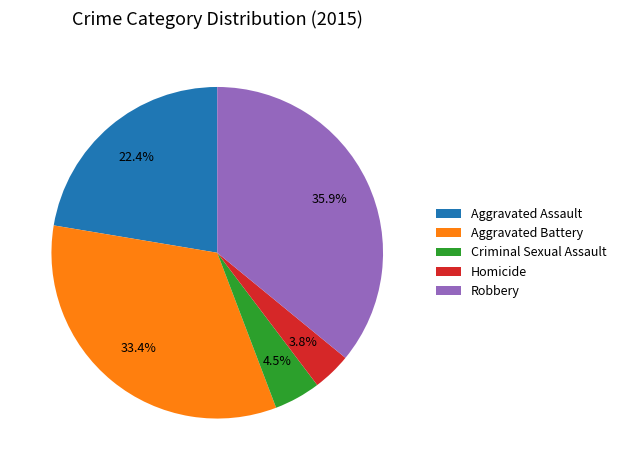

How many segments does this pie chart have?

5